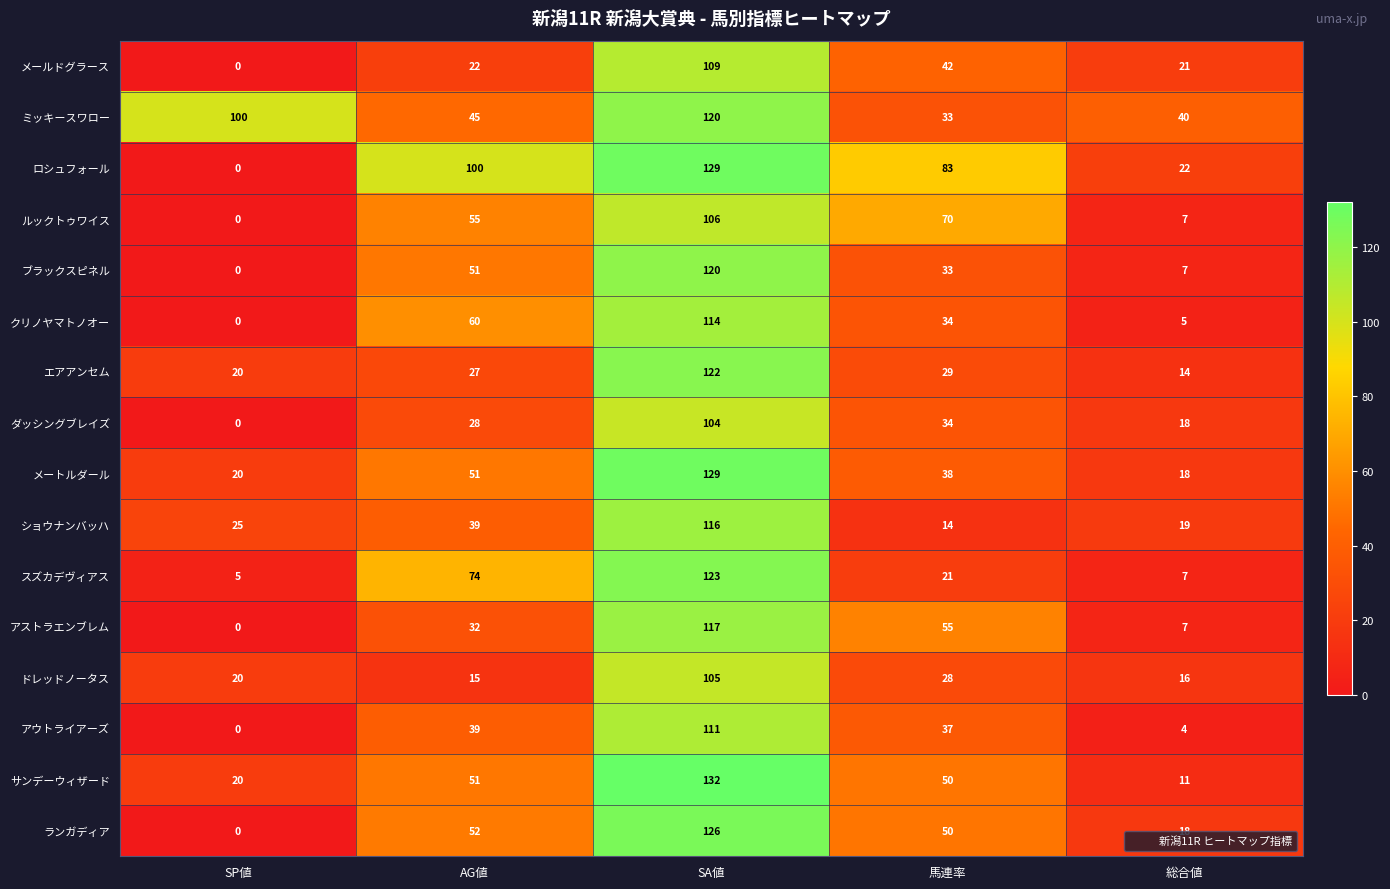

Rank the categories by ブラックスピネル value from highest to lowest.

SA値, AG値, 馬連率, 総合値, SP値